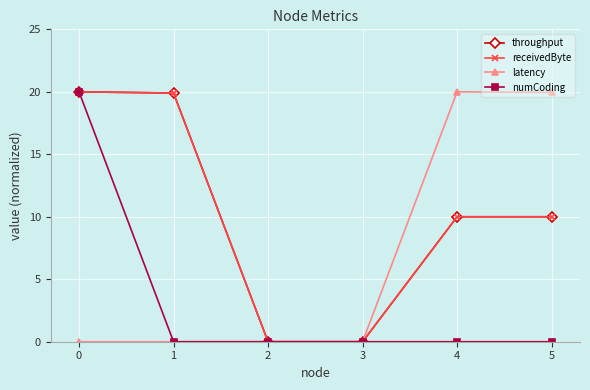

At how many categories does at least one series exceed 1?

4